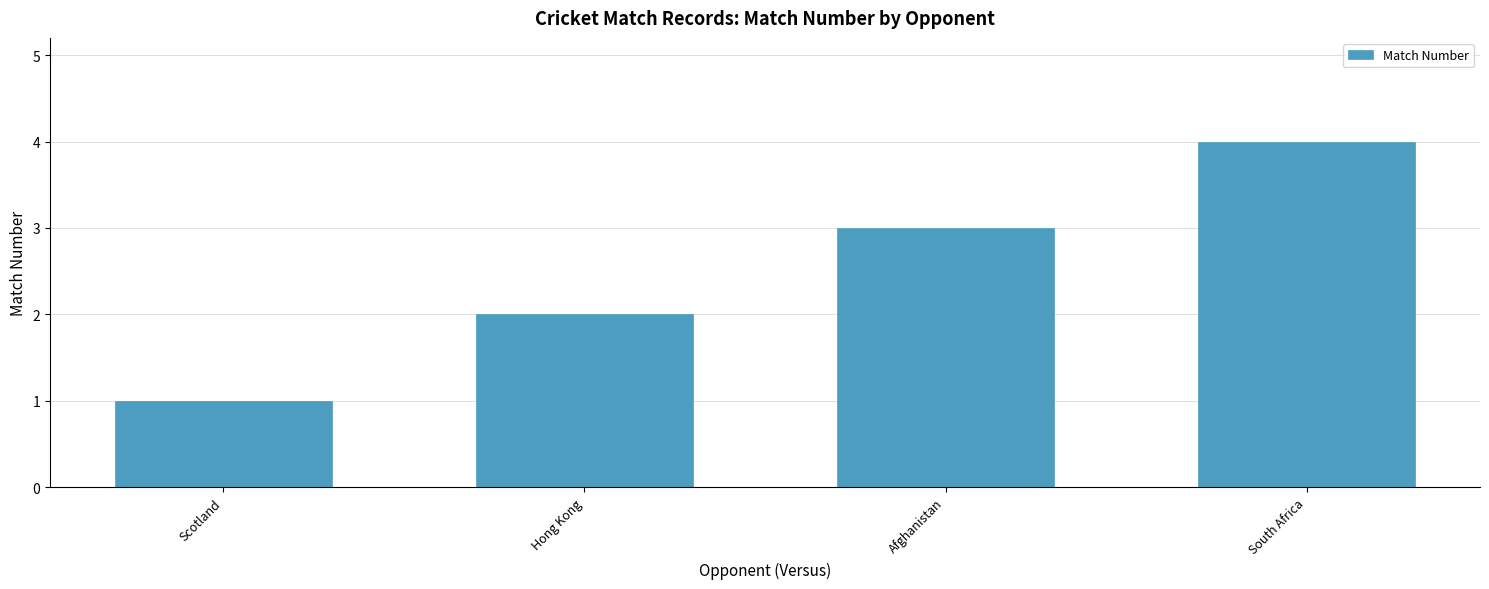

Is it true that the value at Afghanistan is 1?

False